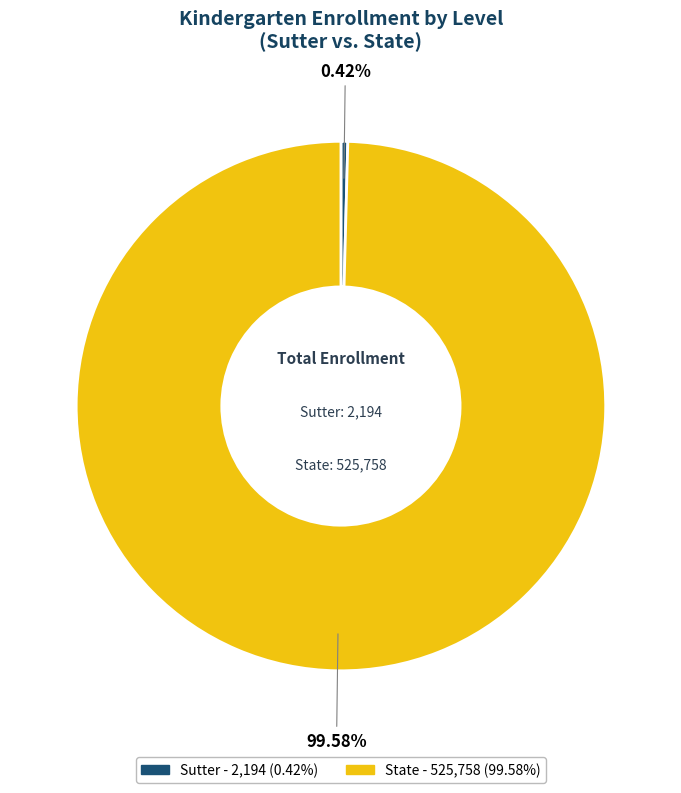

Is there a majority slice in this chart?

Yes